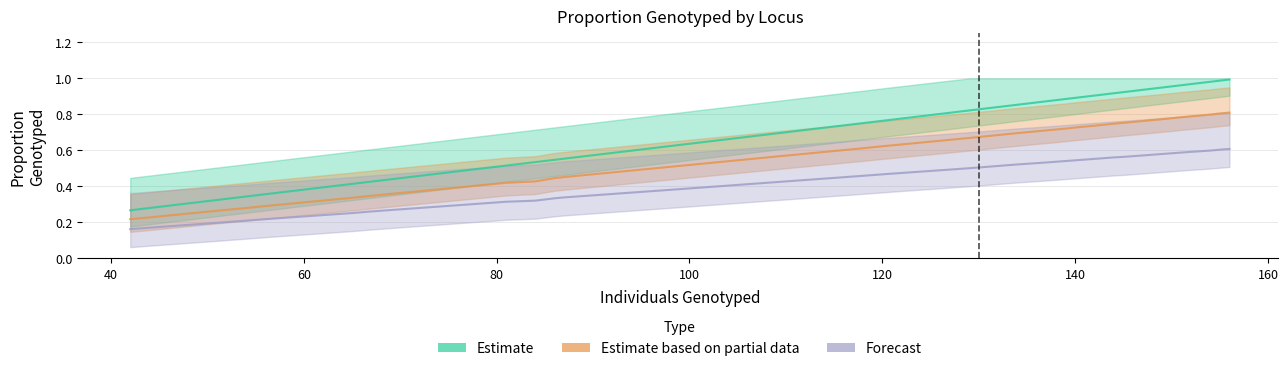

True or false: Estimate and Forecast cross at least once.

False